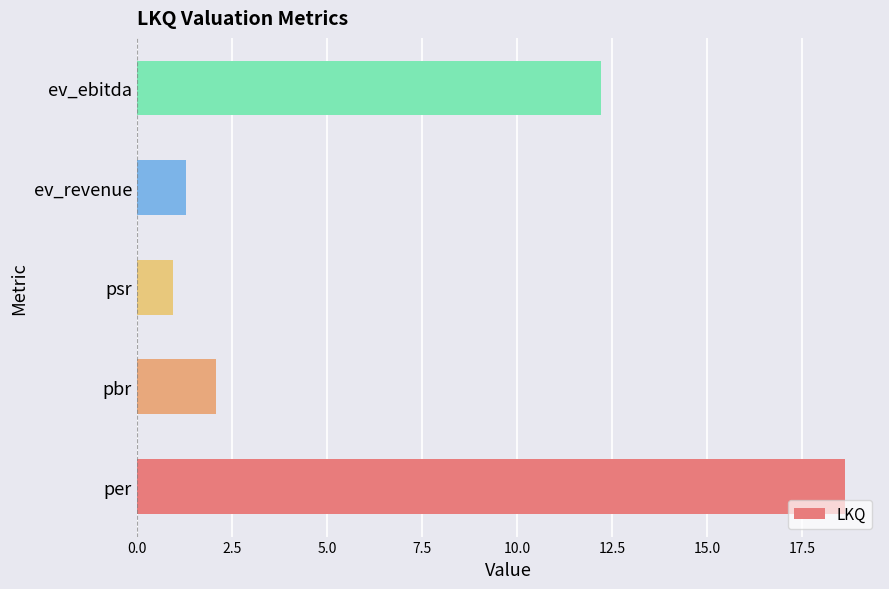

What is the greatest value displayed?

18.6